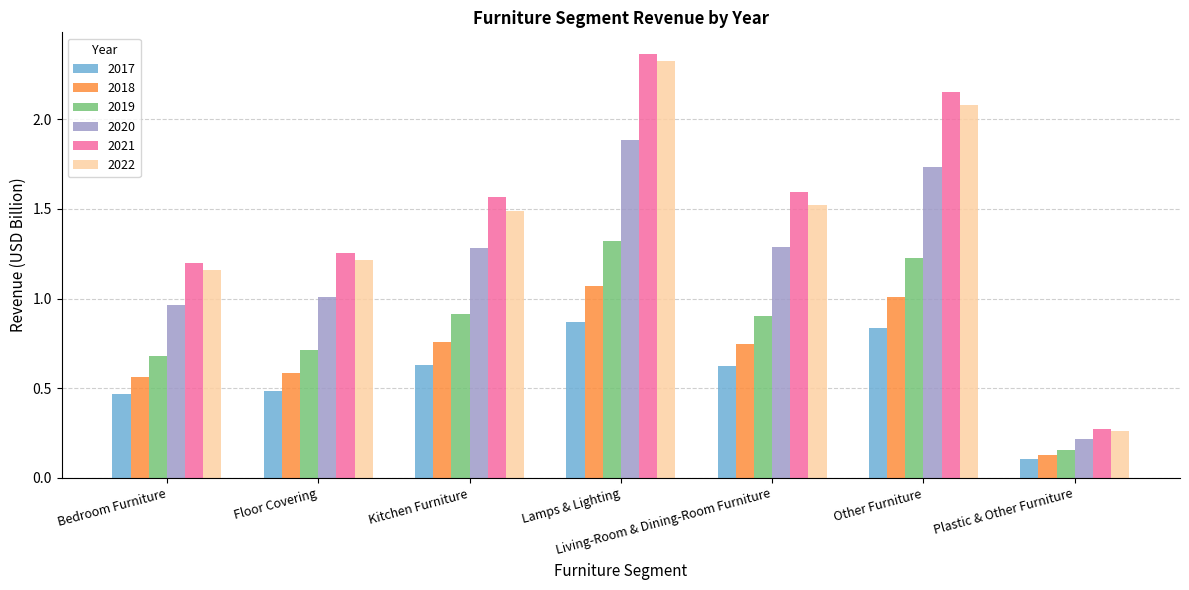

What is the label of the 6th bar from the right?

Floor Covering